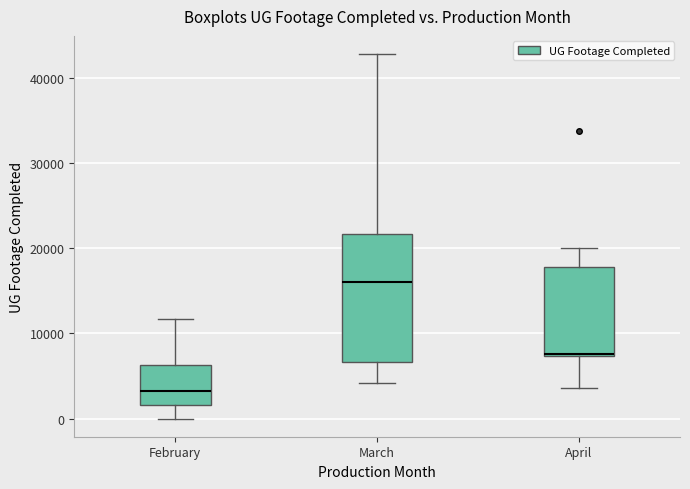

Which box has the lowest median line?

February